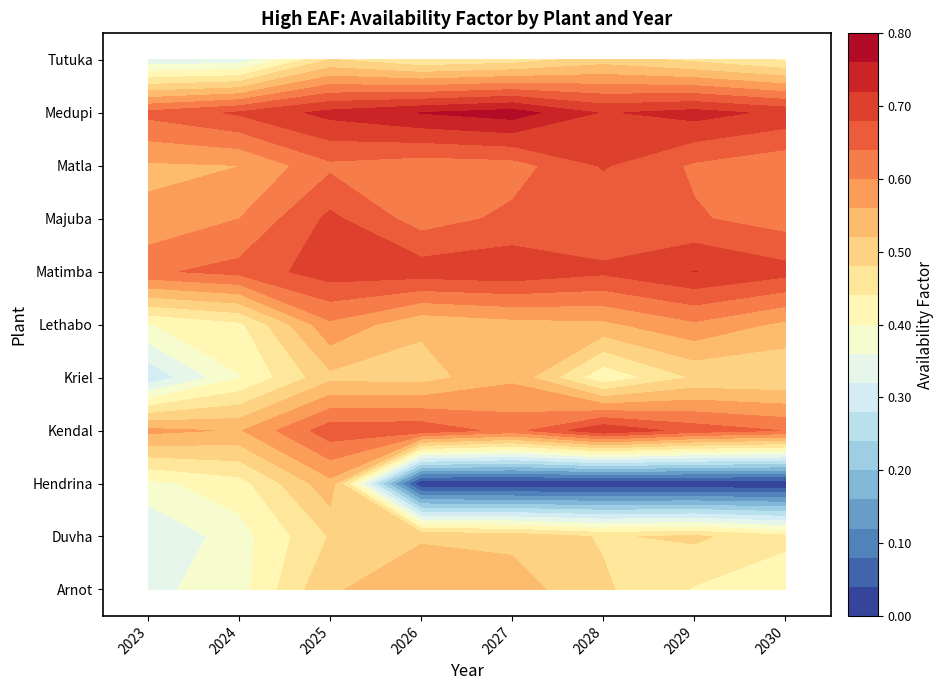

Reading left to right, transcribe all the data shown in this chart.

Arnot: 0.3	0.4	0.5	0.5	0.5	0.5	0.4	0.4
Duvha: 0.3	0.4	0.5	0.5	0.5	0.5	0.5	0.5
Hendrina: 0.4	0.4	0.5	0.0	0.0	0.0	0.0	0.0
Kendal: 0.6	0.6	0.7	0.7	0.6	0.7	0.7	0.6
Kriel: 0.3	0.4	0.5	0.5	0.6	0.4	0.5	0.5
Lethabo: 0.4	0.4	0.6	0.5	0.5	0.6	0.6	0.6
Matimba: 0.6	0.7	0.7	0.7	0.7	0.7	0.7	0.7
Majuba: 0.6	0.6	0.7	0.6	0.6	0.6	0.6	0.6
Matla: 0.6	0.6	0.6	0.6	0.6	0.7	0.6	0.6
Medupi: 0.7	0.7	0.7	0.8	0.8	0.7	0.7	0.7
Tutuka: 0.3	0.3	0.5	0.4	0.5	0.5	0.5	0.4